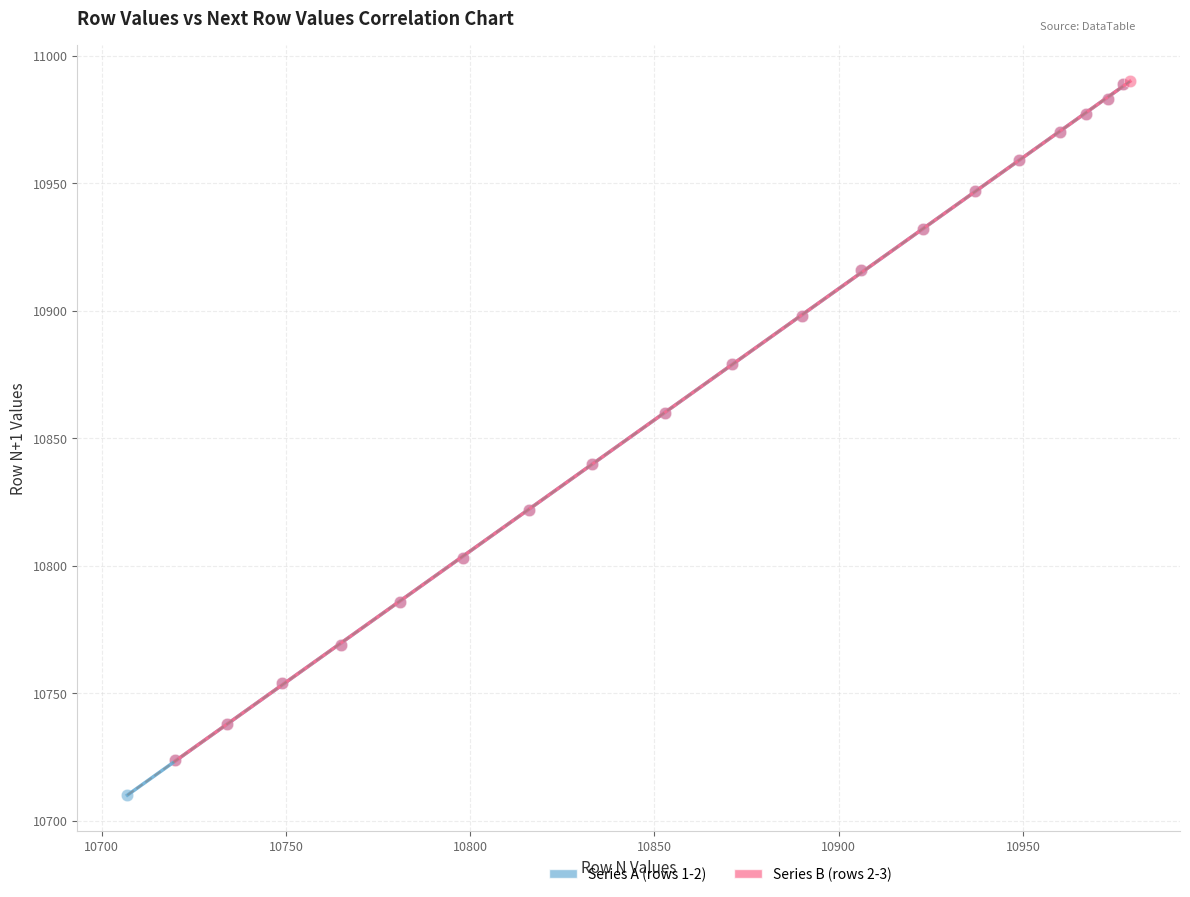

Which series reaches the minimum Y coordinate?

Series A (rows 1-2)